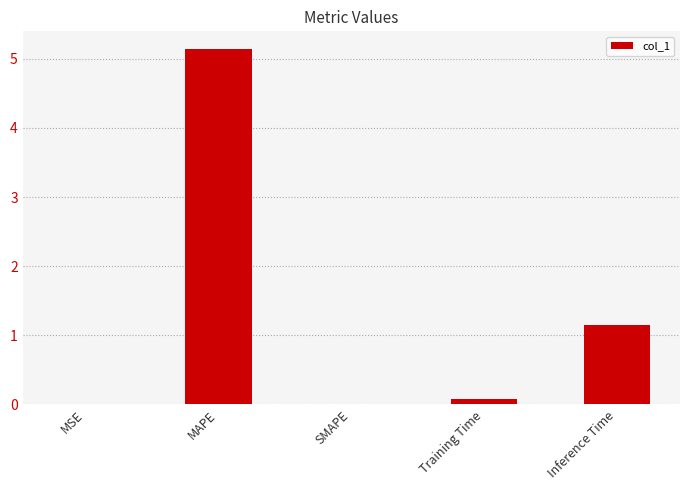

At which label is the value closest to 2?

Inference Time